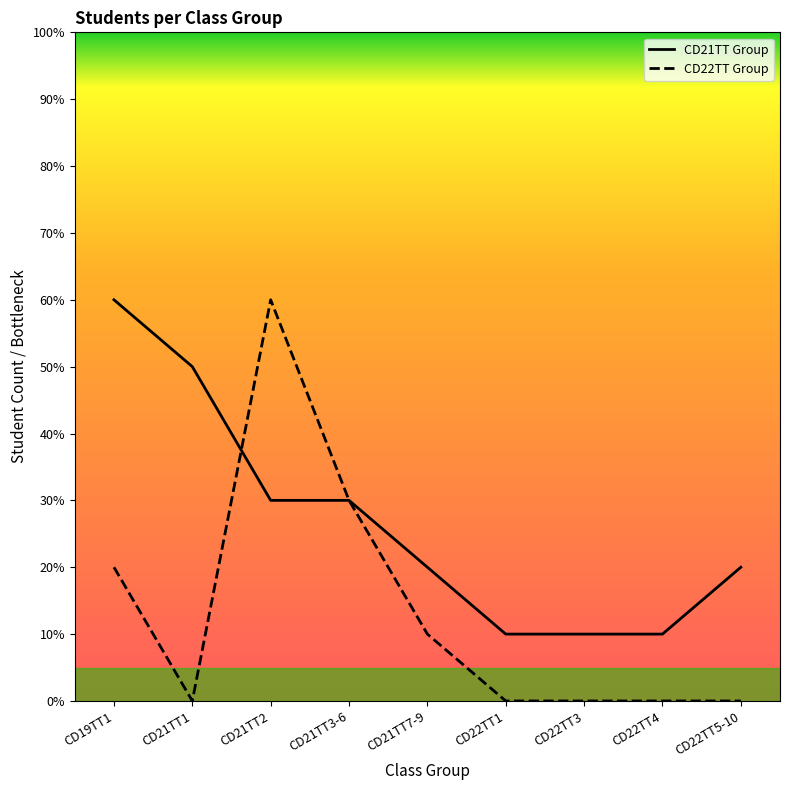

What is the difference between the CD21TT Group values at CD22TT3 and CD21TT1?

4